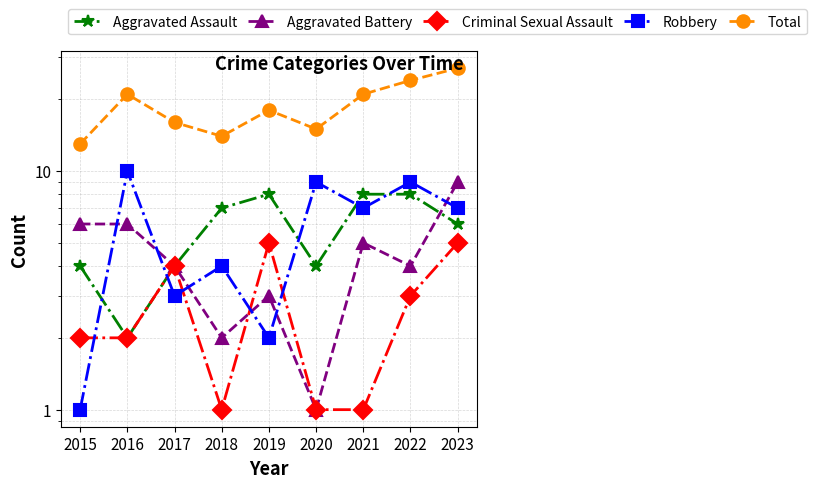

What is the spread (max minus min) of values at 2018?

13